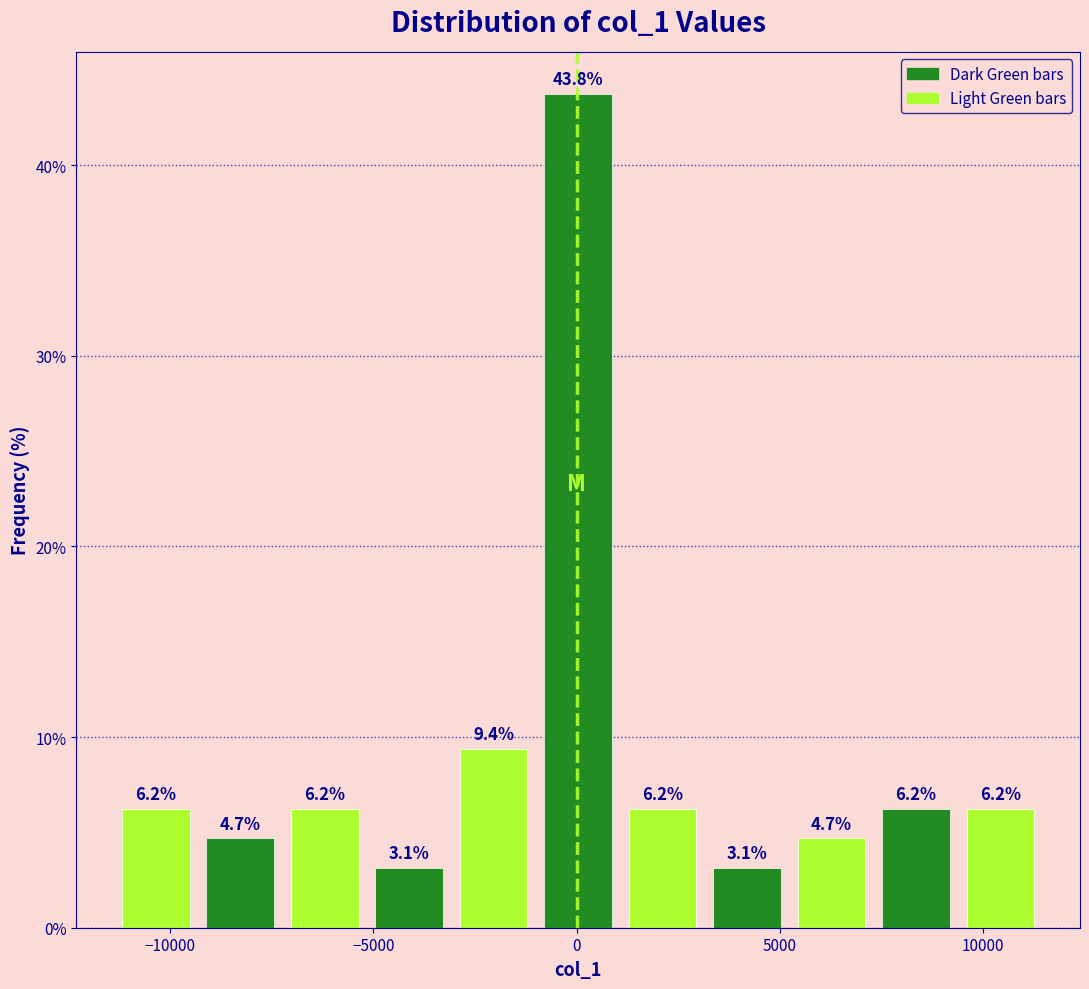

Which range on the x-axis has the tallest bar?

-1000 to 1000